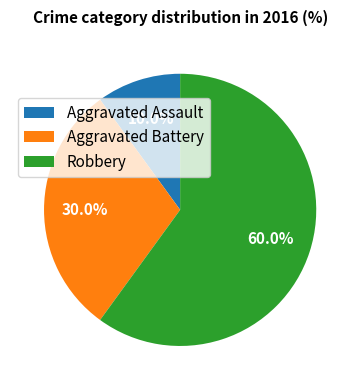

Which slice is the smallest?

Aggravated Assault